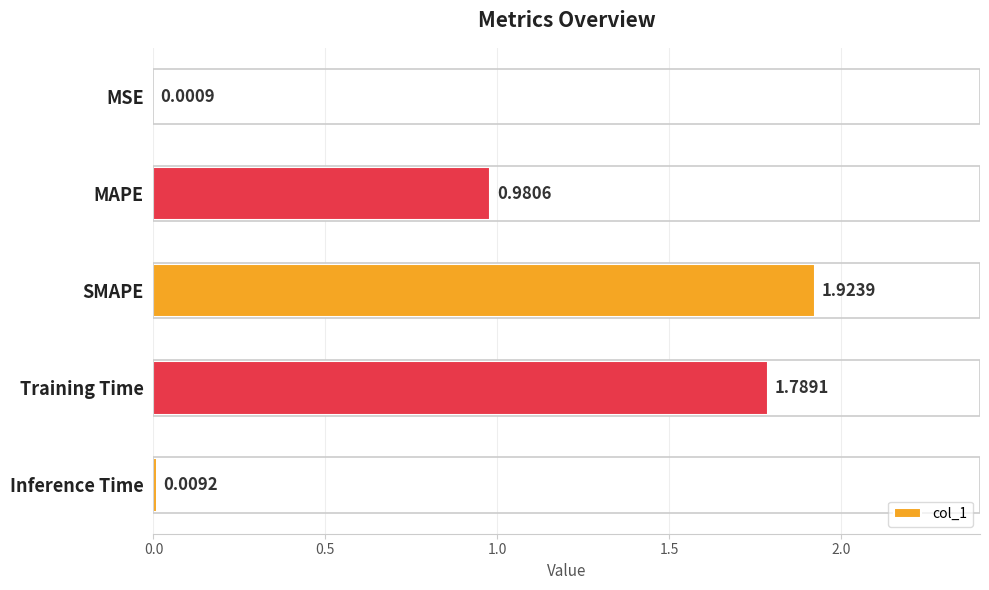

Where is the data nearest to the value 0?

MSE